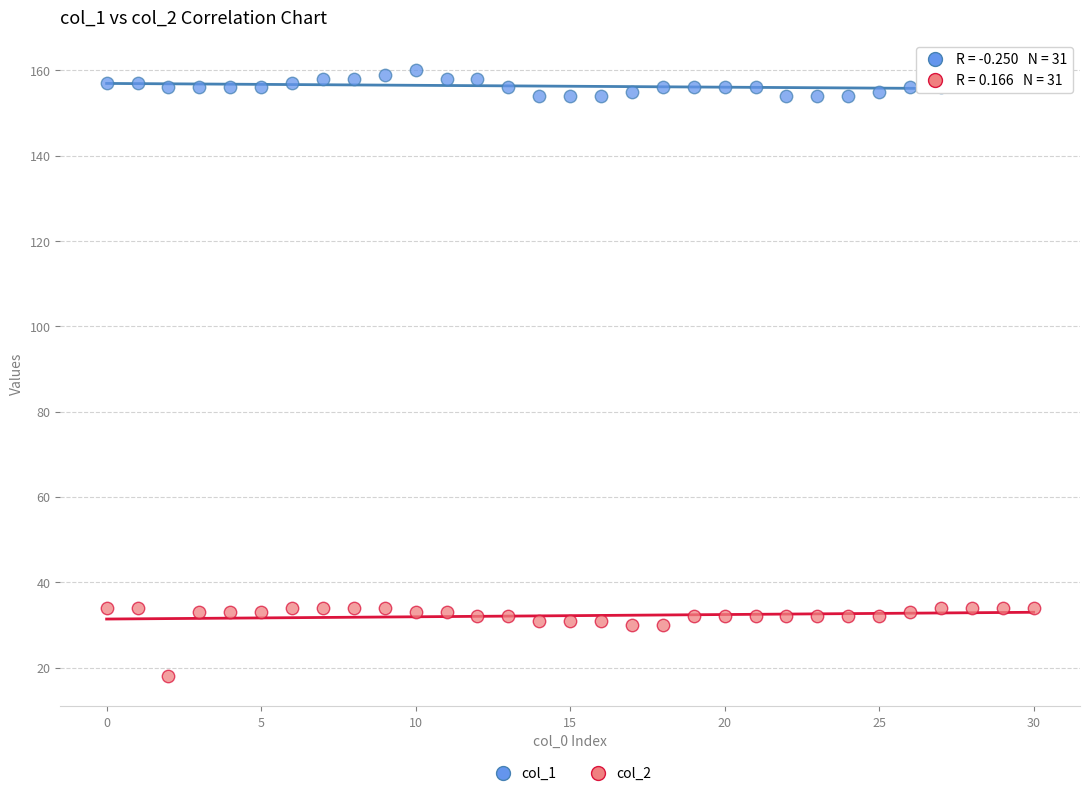

Which series has the largest Y range (max minus min)?

col_2